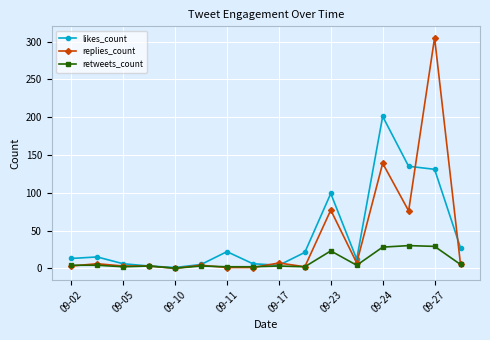

Which series has the widest spread of values?

replies_count